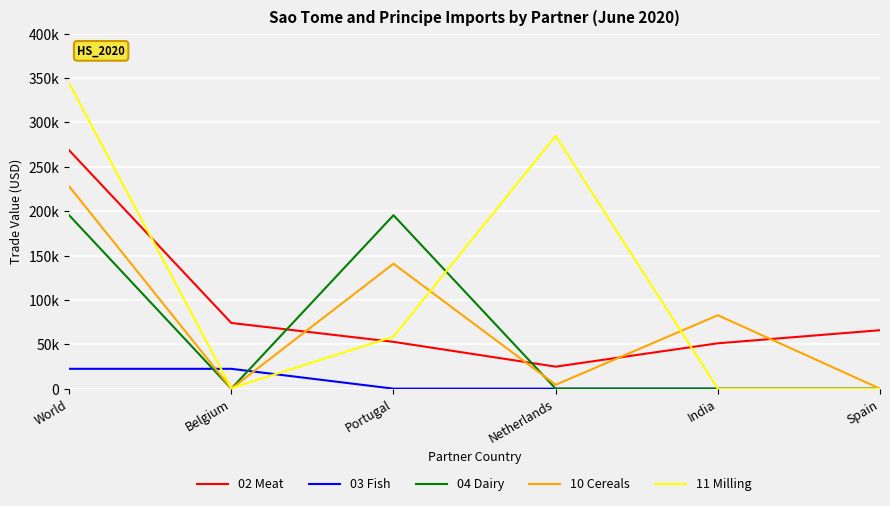

Does the chart have visible grid lines?

Yes